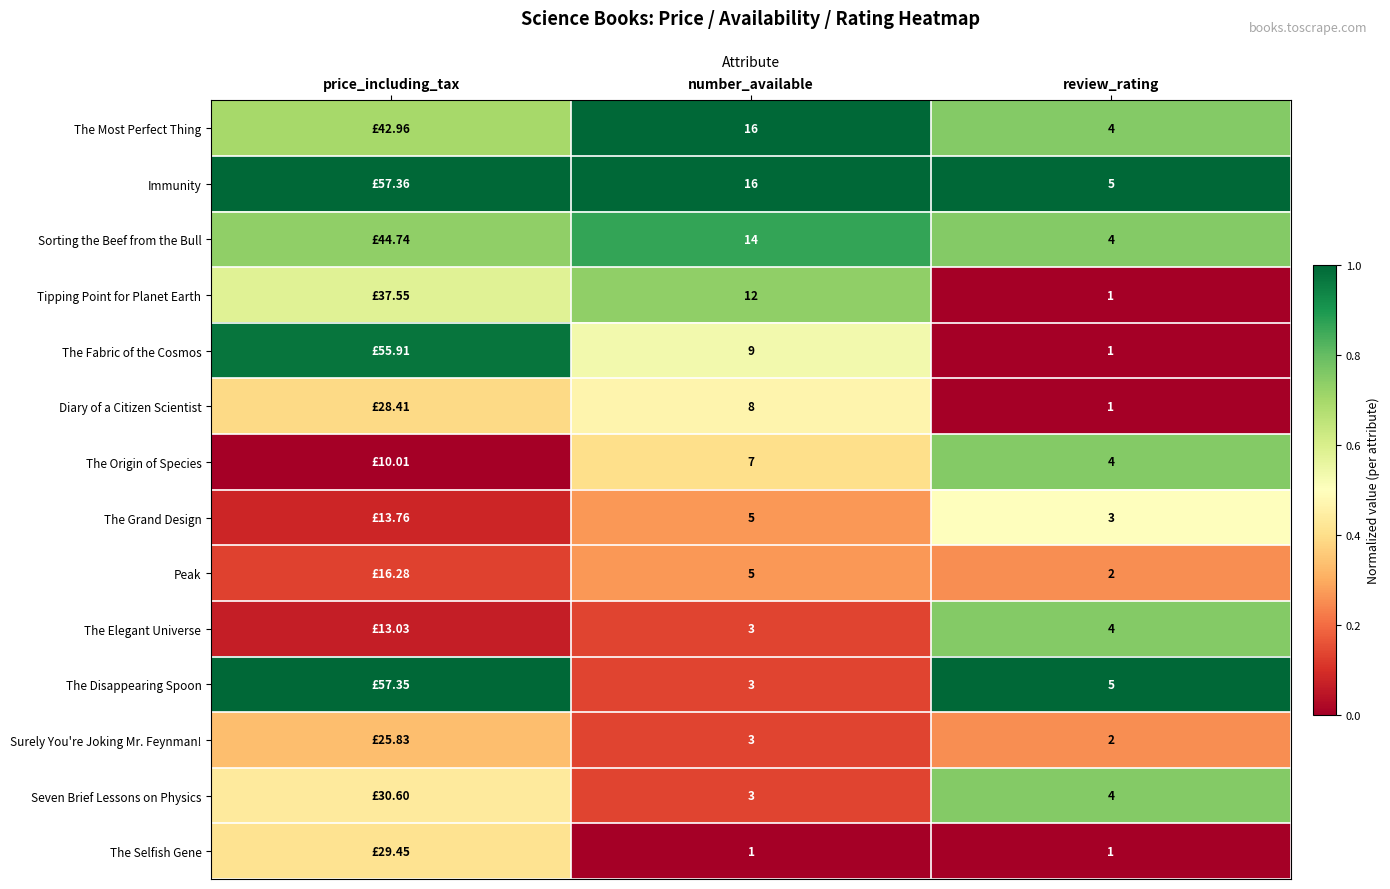

Which category has the lowest value in the The Grand Design series?

price_including_tax